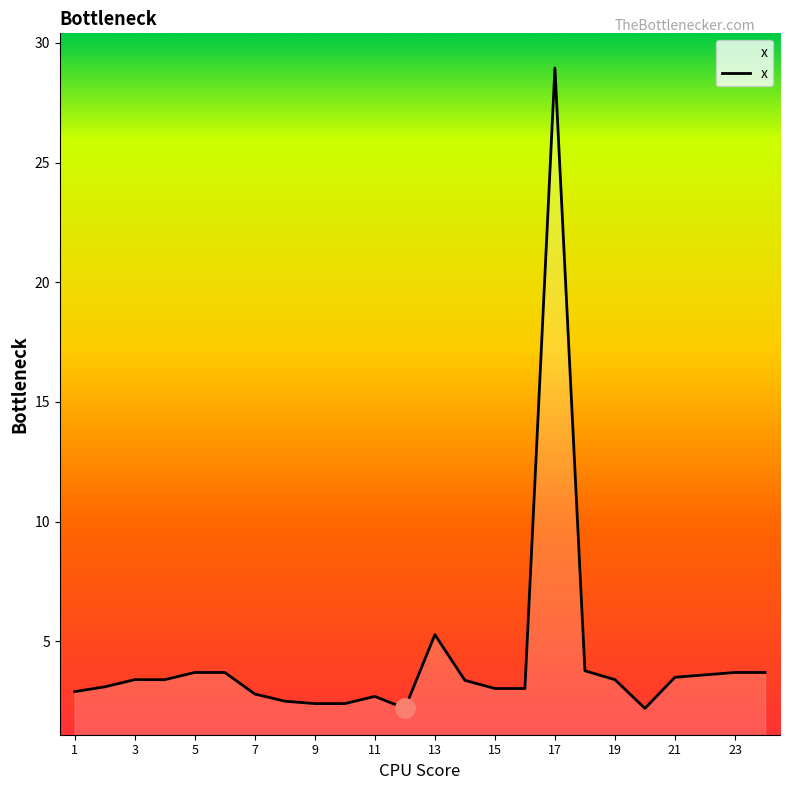

What is the smallest value displayed?

2.2